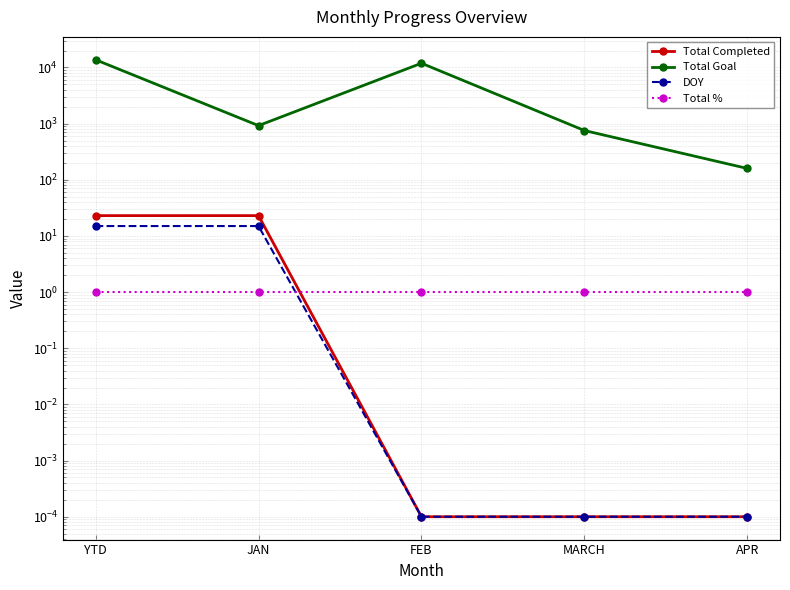

Count the number of data series in this chart.

4